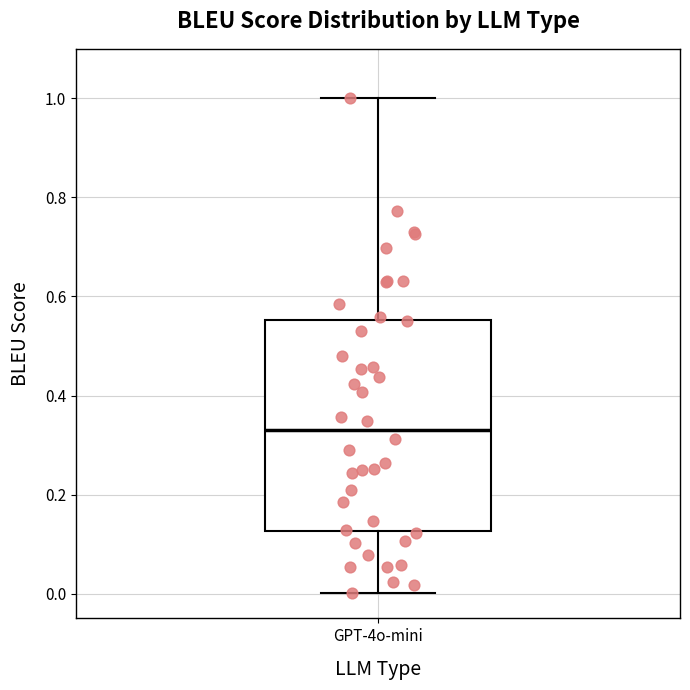

Read this box plot against the y-axis: the position of the median line, the range covered by the box, and the ends of both whiskers. The values are not printed on the chart, so give them approximately, as read against the axis.

median 0.34, box 0.12 to 0.56, whiskers 0.00 to 1.00